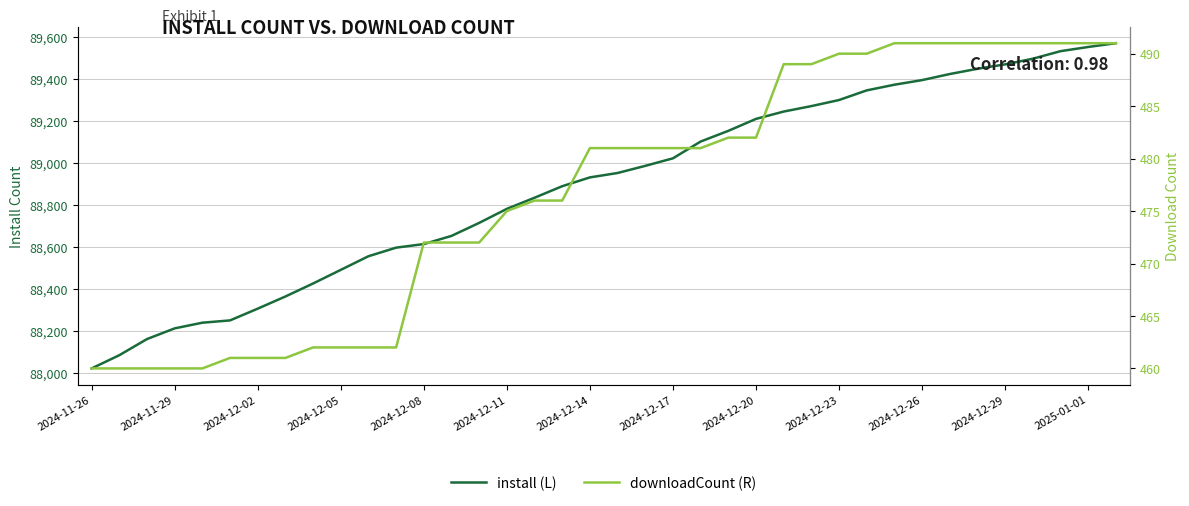

What is the smallest value displayed?

460